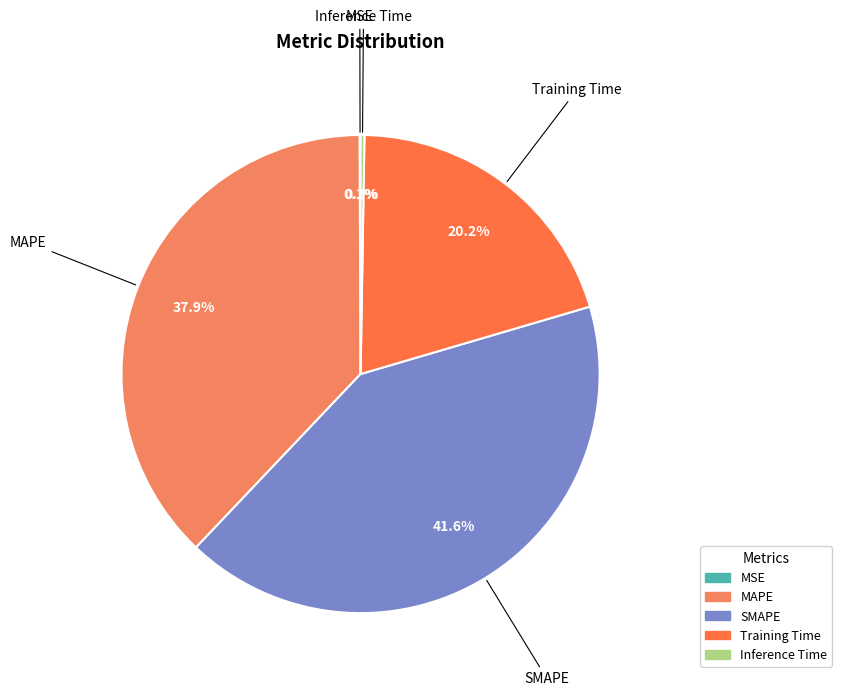

Is MAPE the majority of the pie?

No